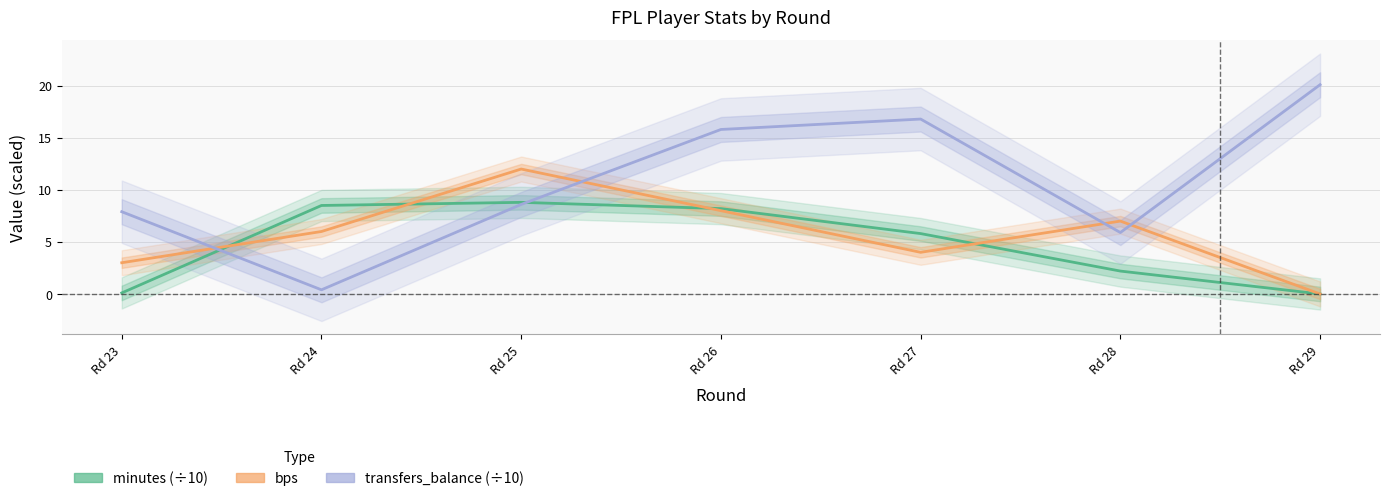

Reading right to left, what are all the values shown in this chart?

minutes: 0.0	2.2	5.8	8.2	8.8	8.5	0.1
bps: 0.0	7.0	4.0	8.0	12.0	6.0	3.0
transfers_balance: 20.1	5.9	16.8	15.8	8.6	0.4	7.9